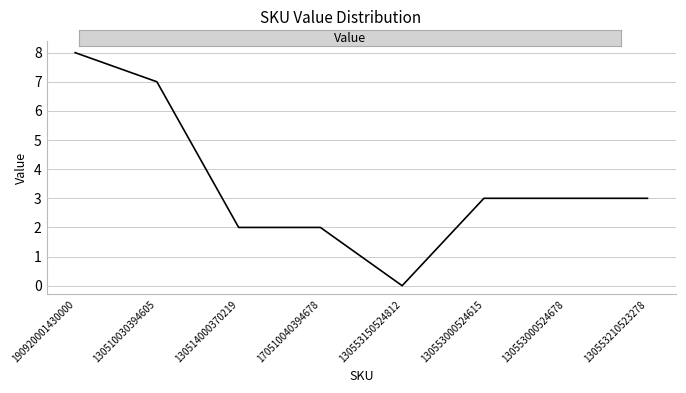

What is the sum of the values at 130510030394605 and 170510040394678?

9